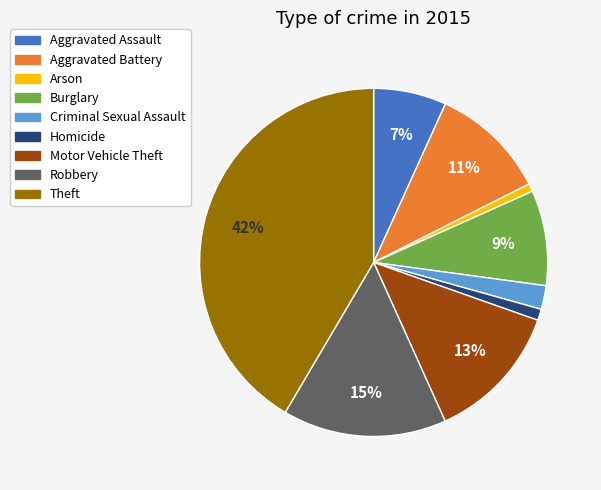

What percentage is the Motor Vehicle Theft slice, to the nearest percent?

13%